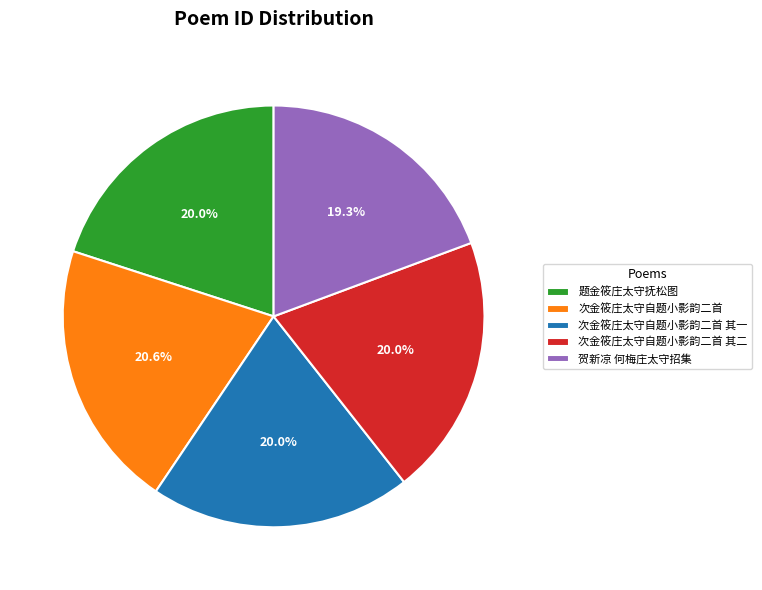

What percentage is the 题金筱庄太守抚松图 slice, to the nearest percent?

20%